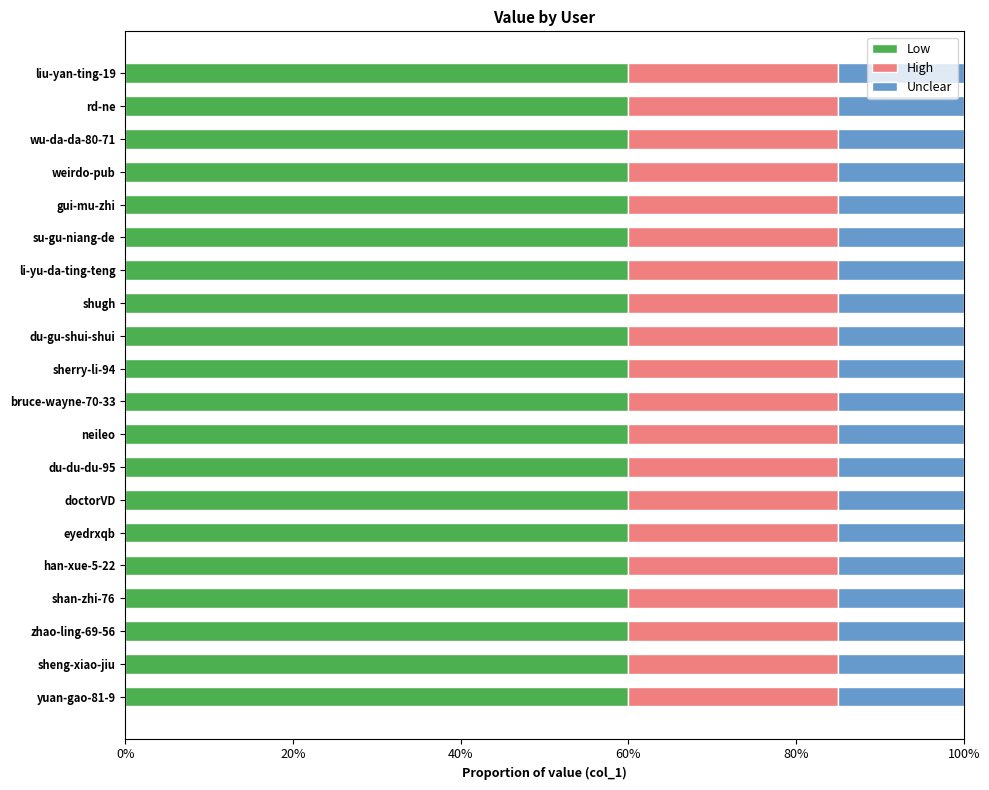

What are all the series names shown in the legend?

Low, High, Unclear